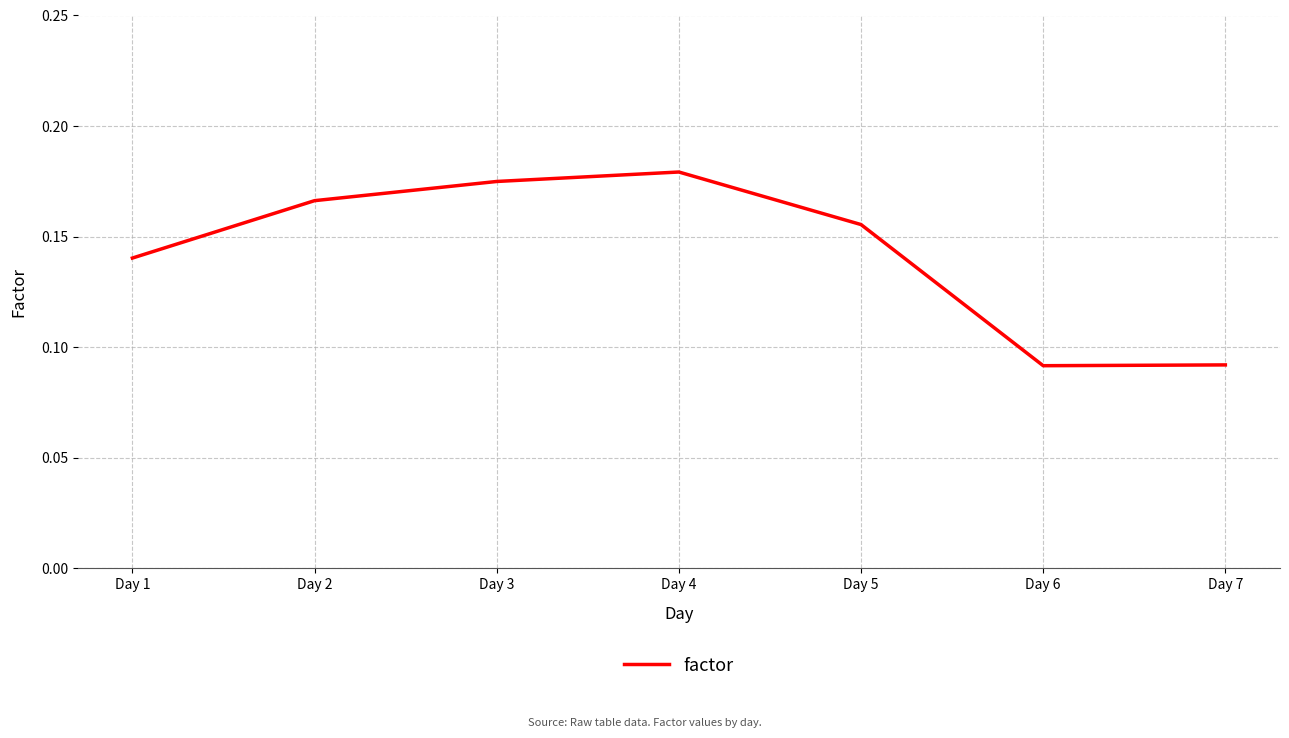

Count the values in the range 0 to 1.

7